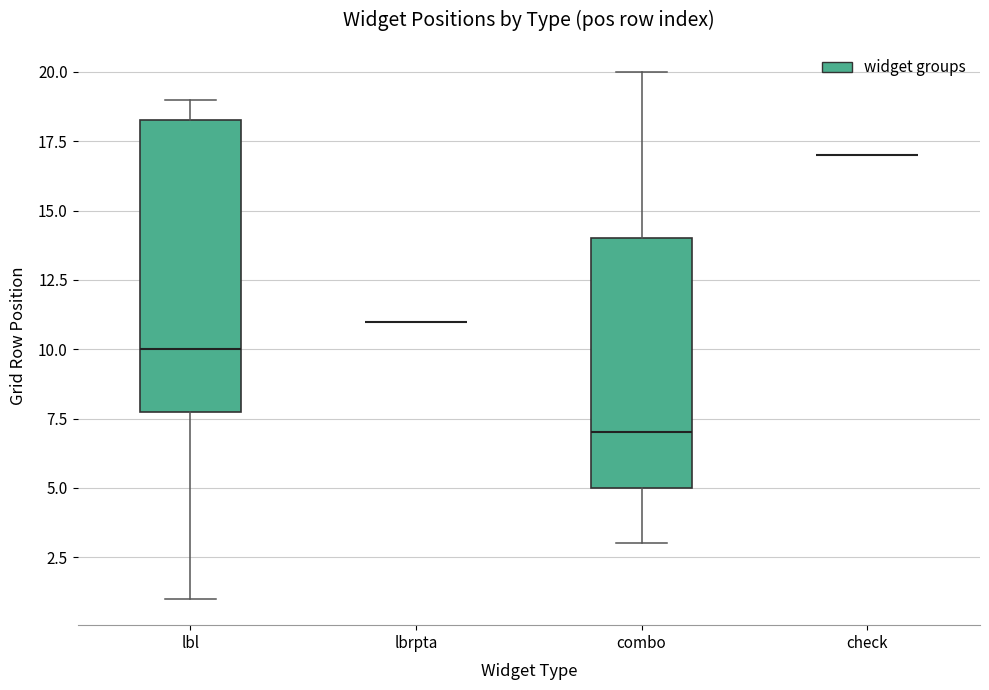

Which box is the tallest, from its lower edge to its upper edge?

lbl